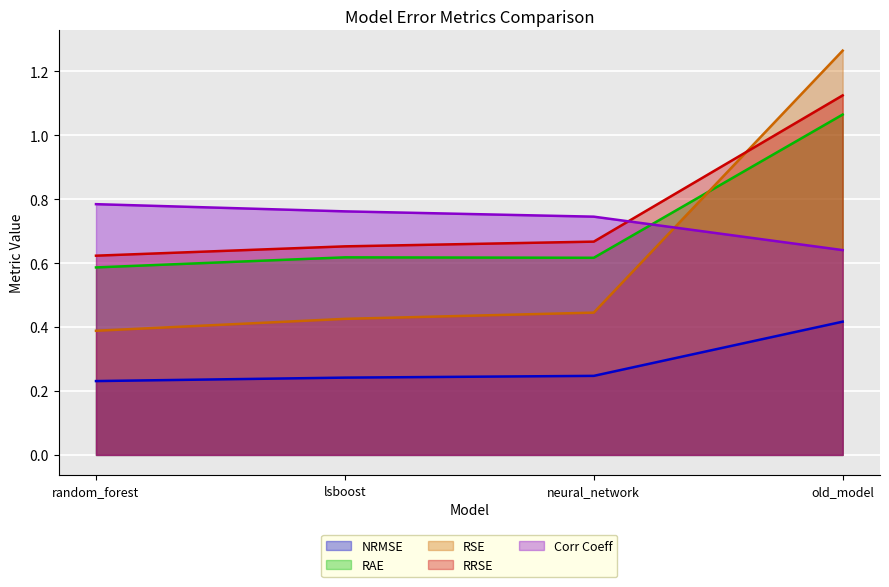

List the series in order of their peak value, highest first.

RSE, RRSE, RAE, Corr Coeff, NRMSE